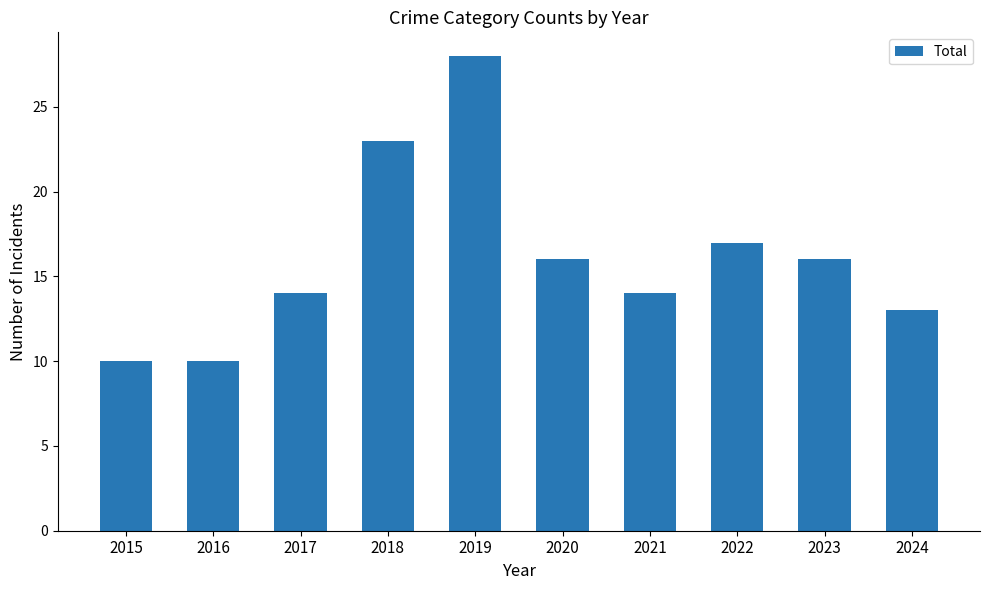

Reading left to right, transcribe all the data shown in this chart.

10	10	14	23	28	16	14	17	16	13